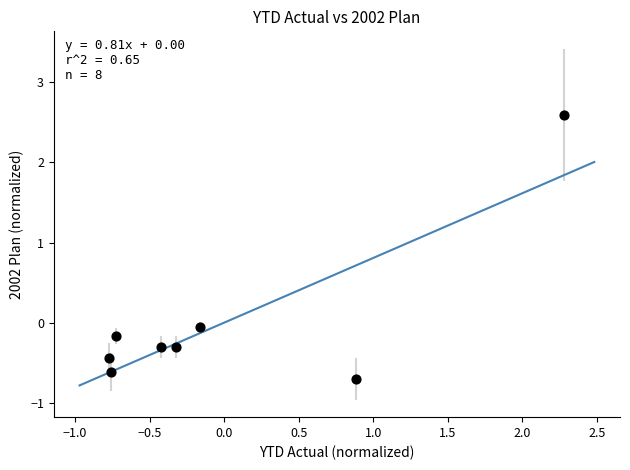

What is the range of Y values (max minus min)?

3.3